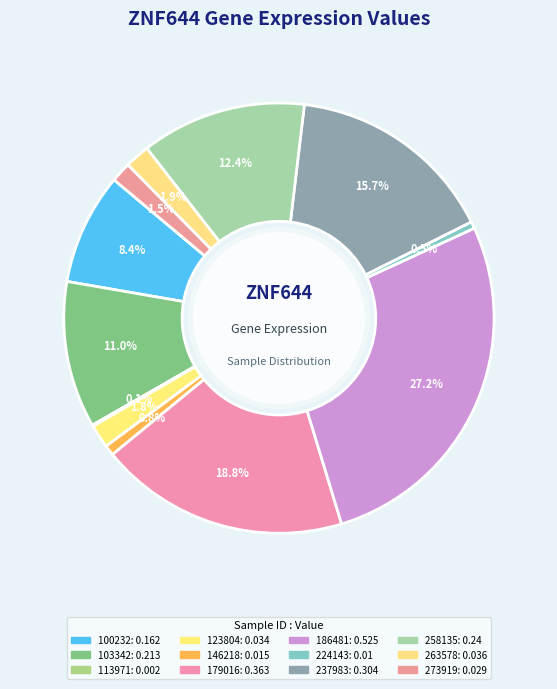

Rank the categories by value from highest to lowest.

186481, 179016, 237983, 258135, 103342, 100232, 263578, 123804, 273919, 146218, 224143, 113971